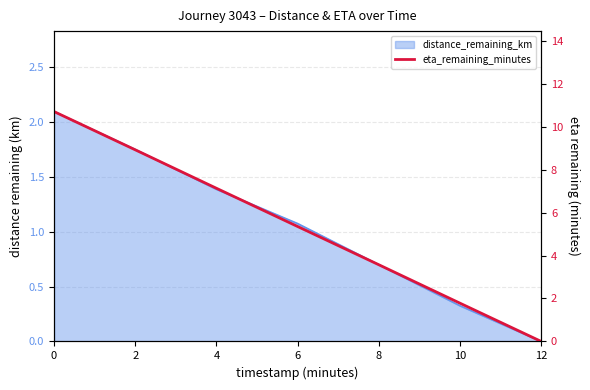

What is the difference between the values at 12 and 4?

7.1